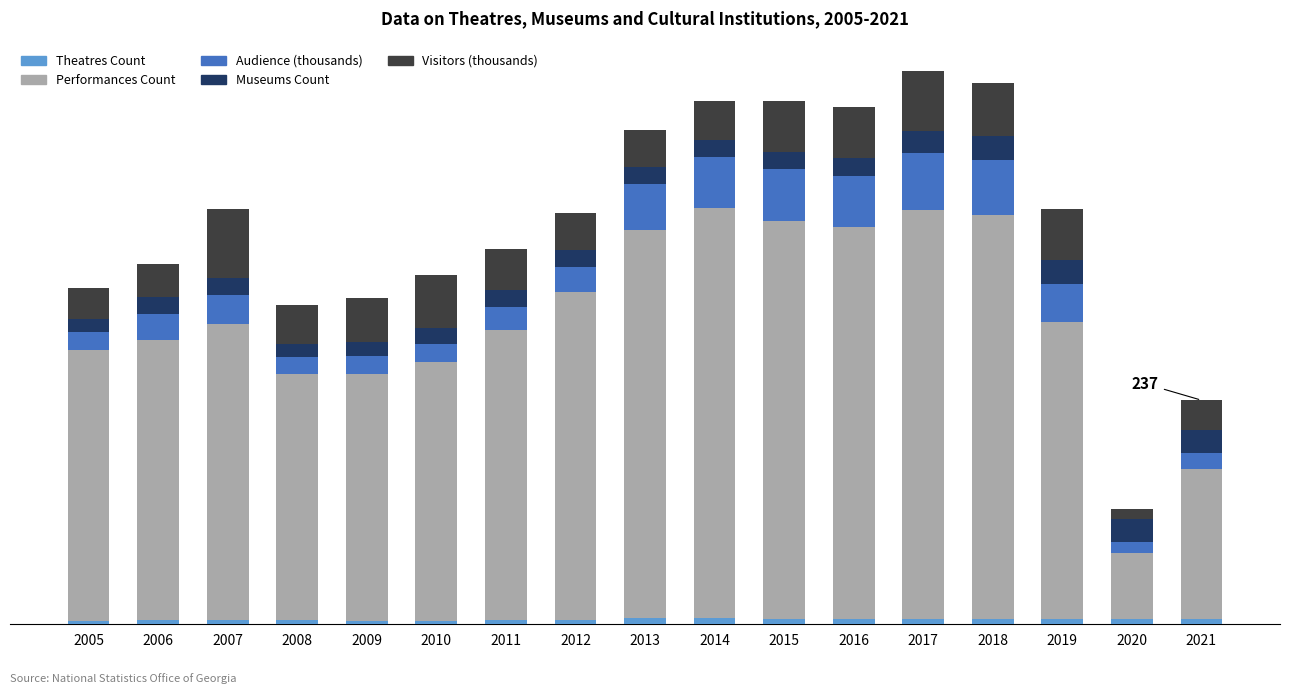

Are the bars horizontal?

No